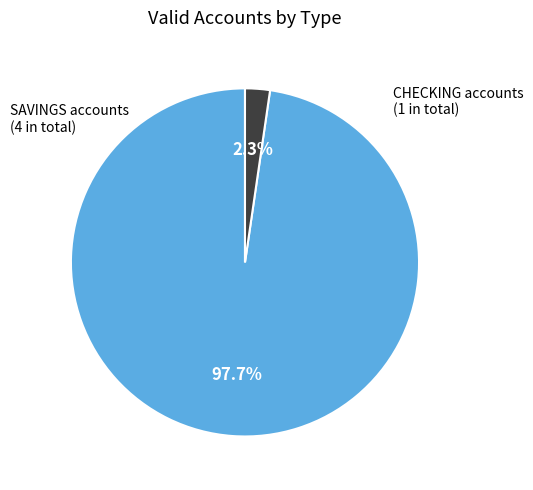

What is the largest slice in the pie chart?

SAVINGS accounts